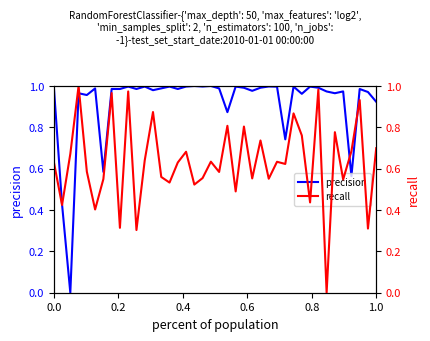

How many times do recall and precision cross each other?

4